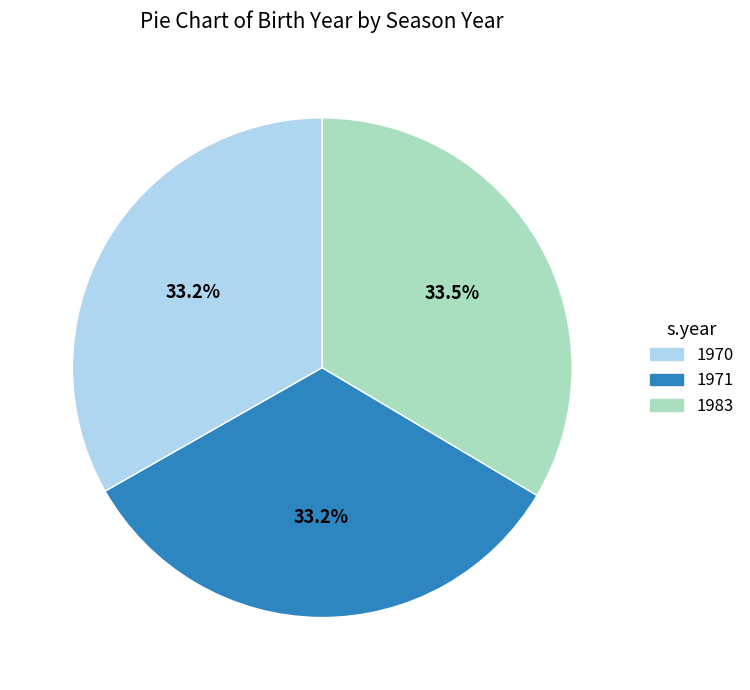

Does any single category account for the majority?

No